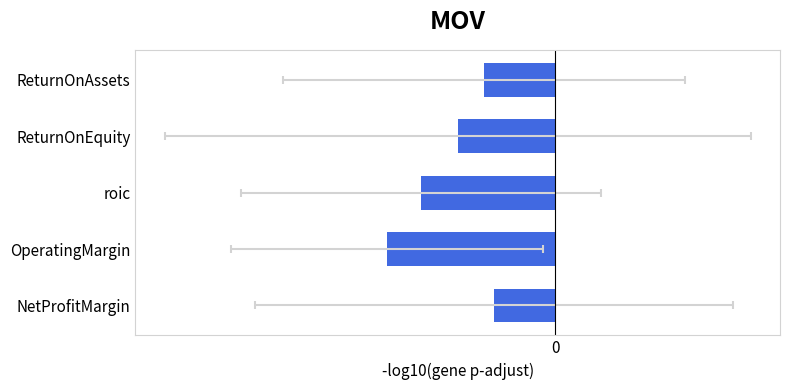

How many series are shown in this chart?

1